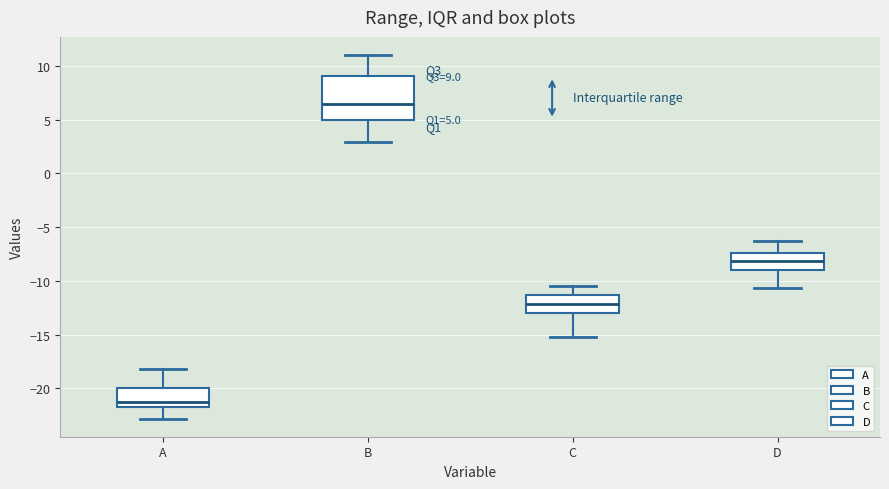

Which box's median line is the highest?

B